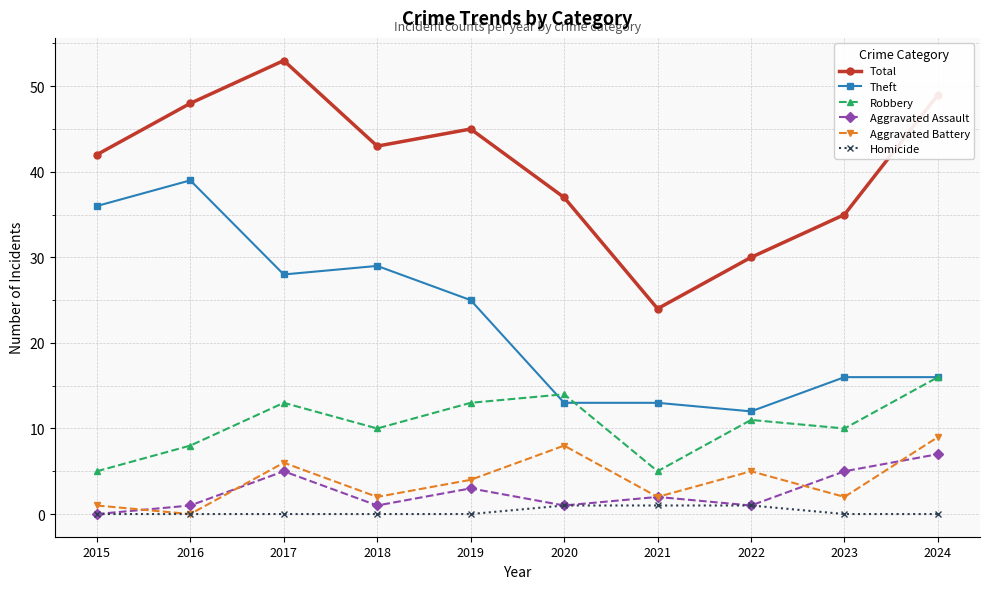

How many distinct data groups are displayed?

6